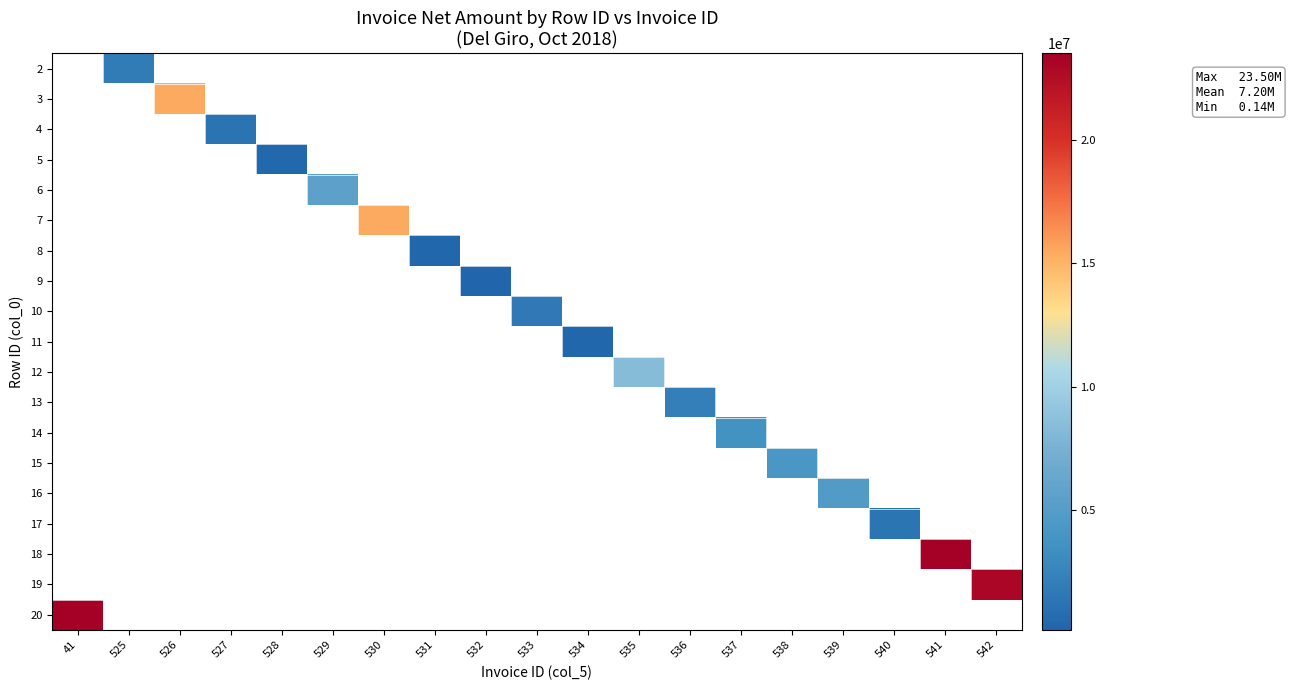

At which category does the chart reach its peak across all series?

541